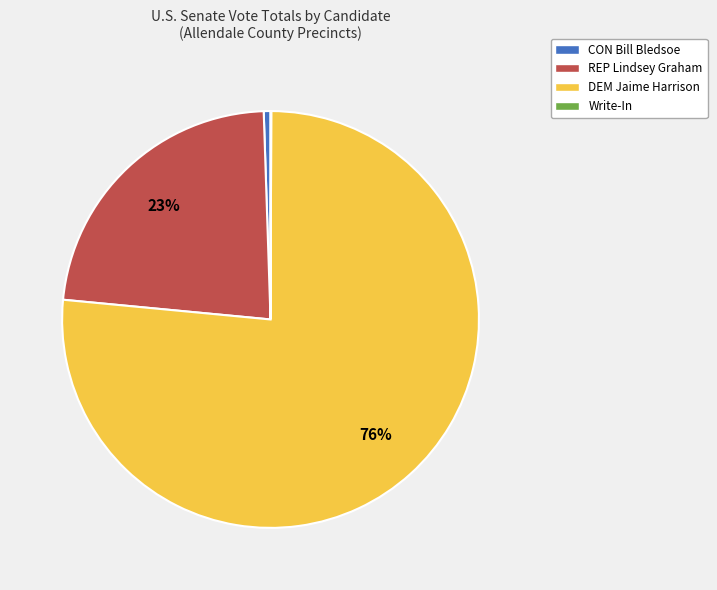

Which category accounts for the majority?

DEM Jaime Harrison